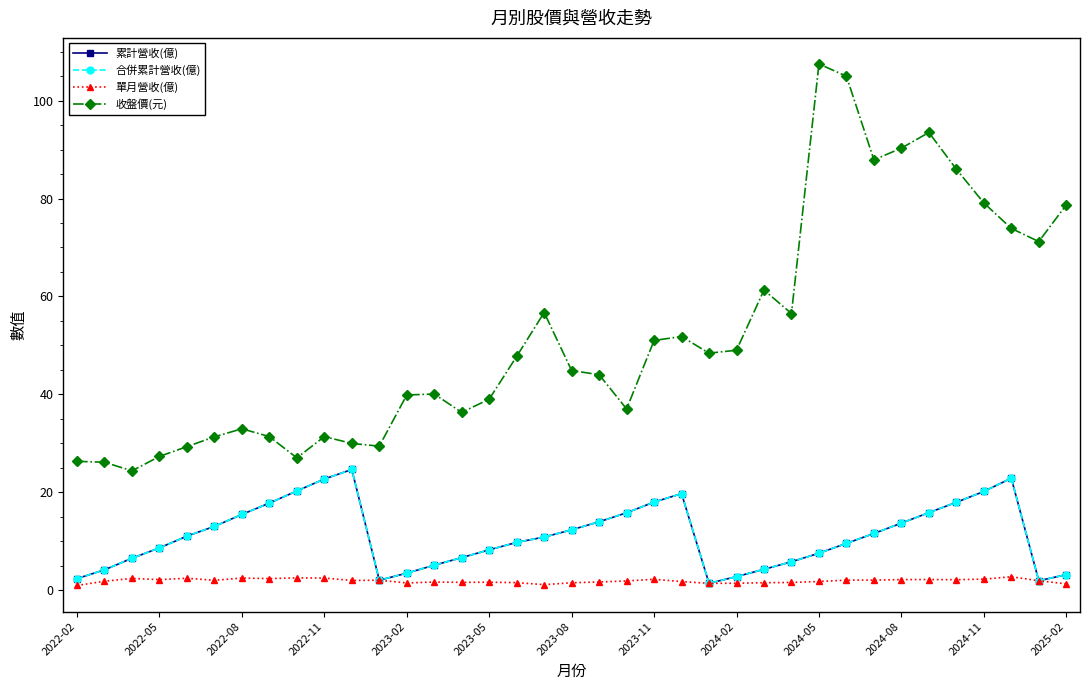

Does the chart have visible grid lines?

No